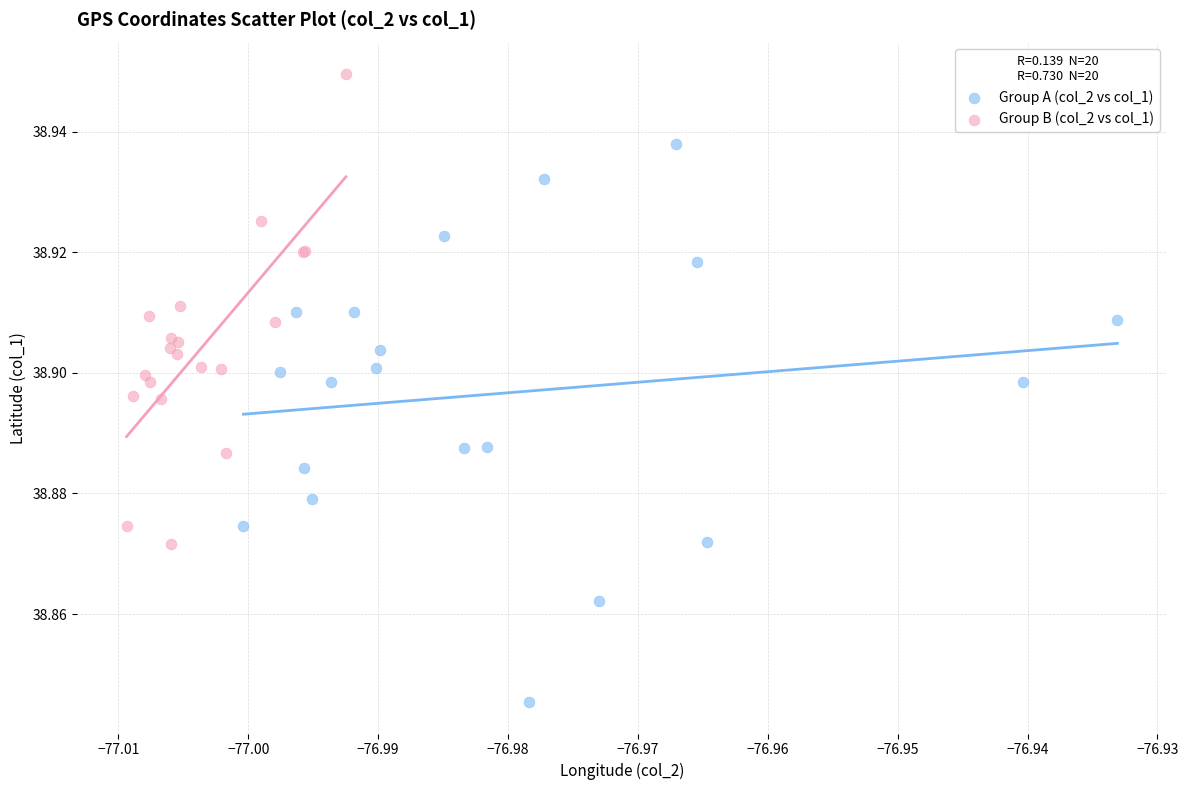

Which series has the widest spread of Y values?

Group A (col_2 vs col_1)